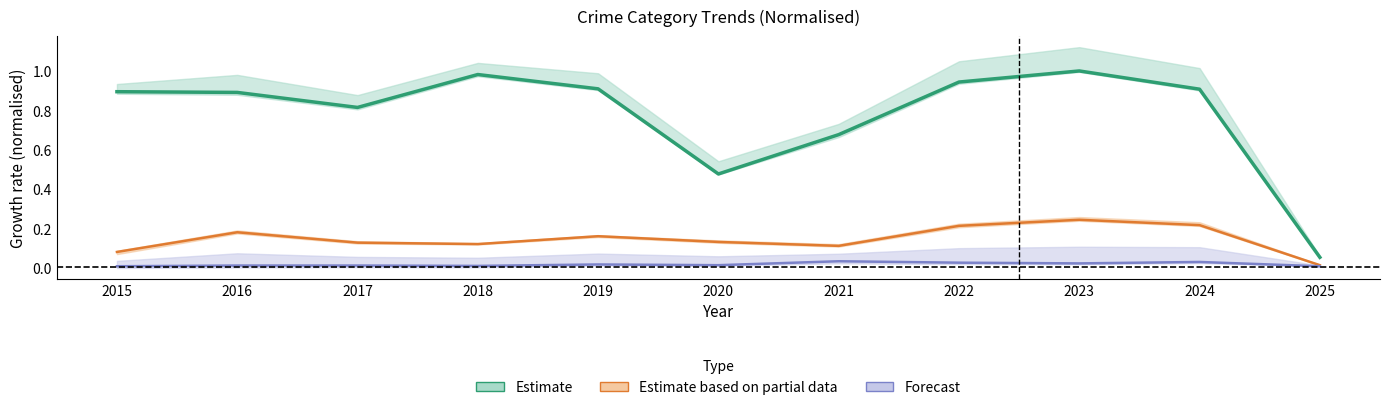

The value of Aggravated Battery at 2018 is 0.0. True or false?

False